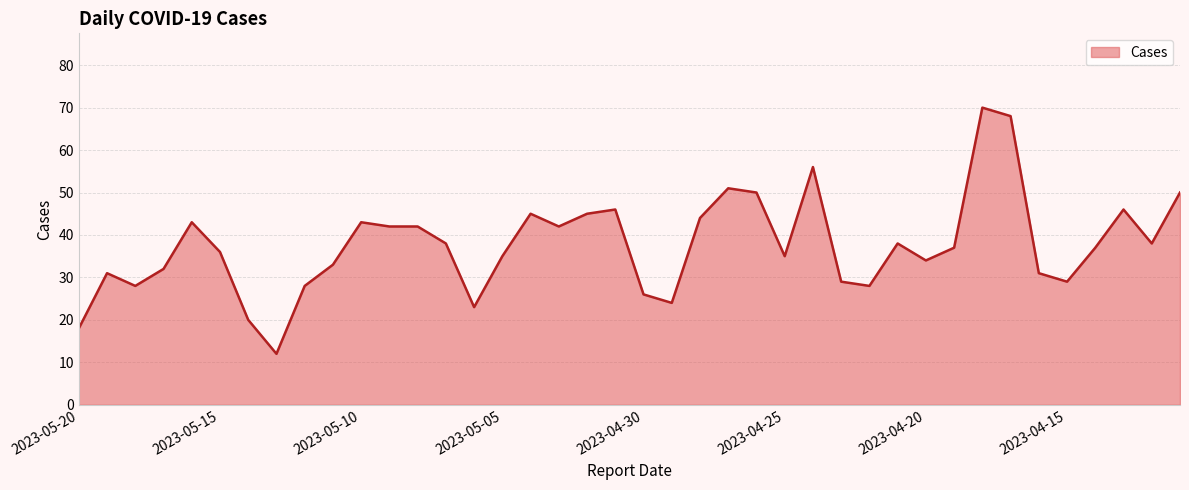

How many lines are shown in the chart?

1